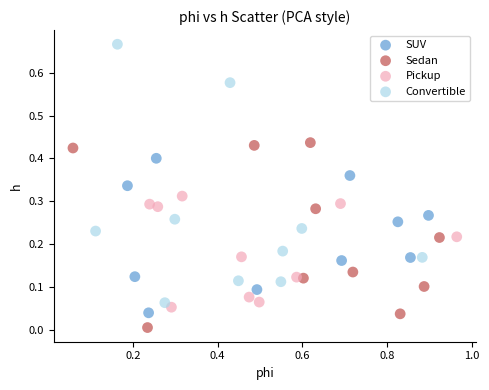

What are all the series names shown in the legend?

SUV, Sedan, Pickup, Convertible